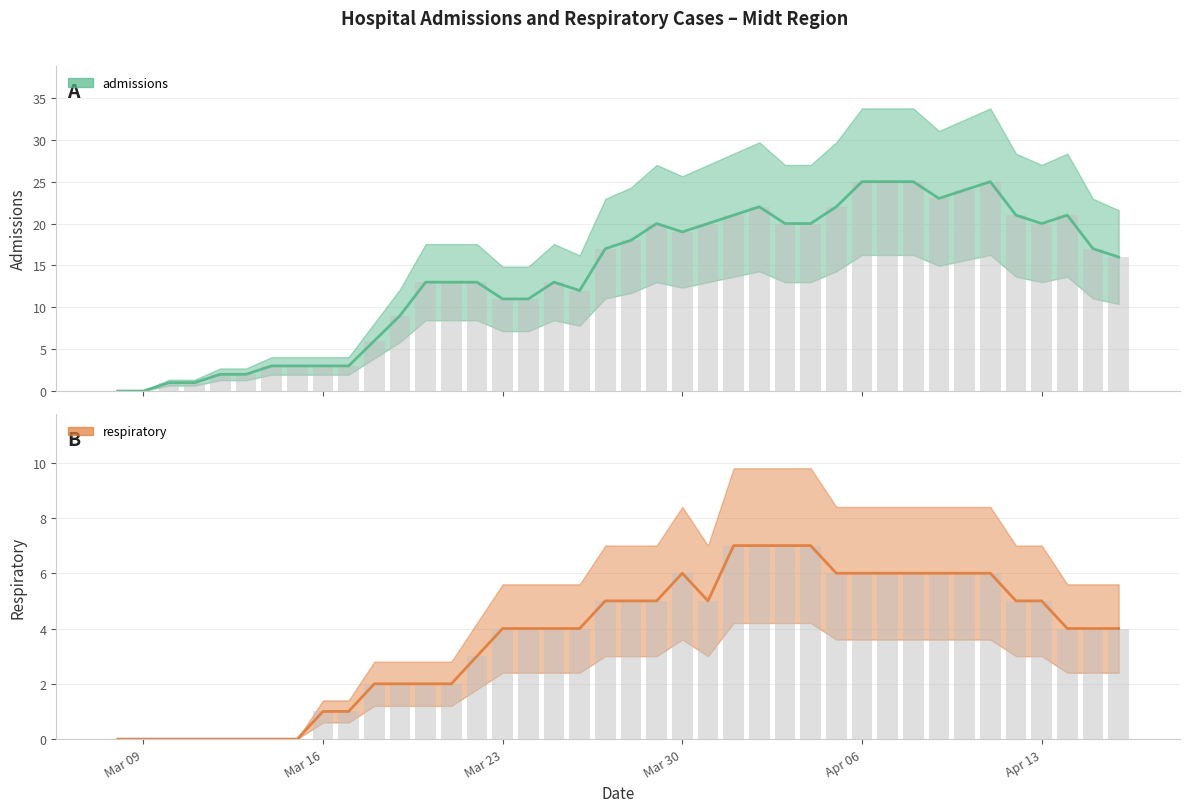

What is the average value of the respiratory series?

4